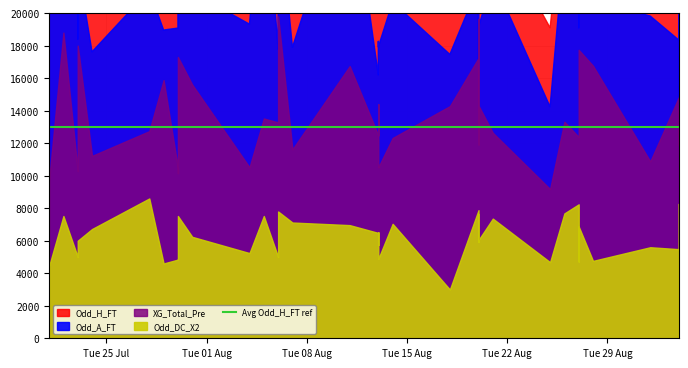

True or false: Odd_A_FT has more than 2 points higher than both neighbors.

True